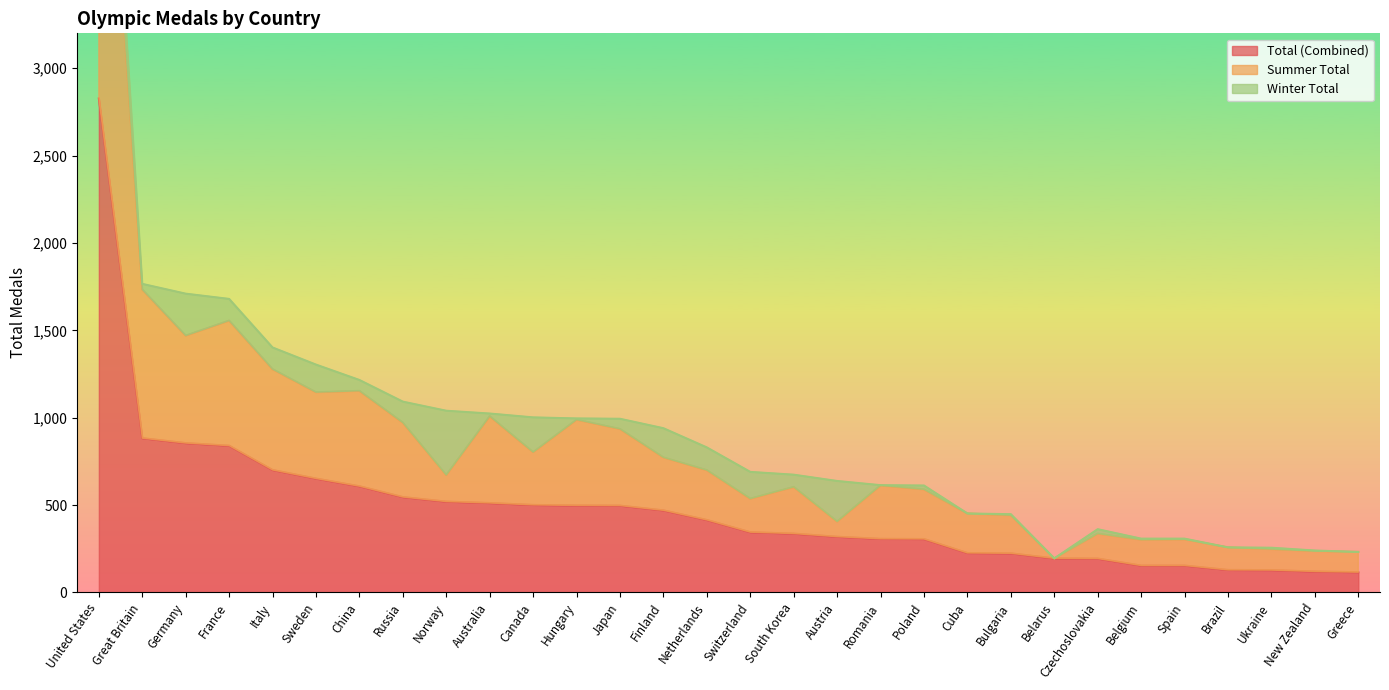

True or false: Total (Combined) has a value of 224 at Bulgaria.

True